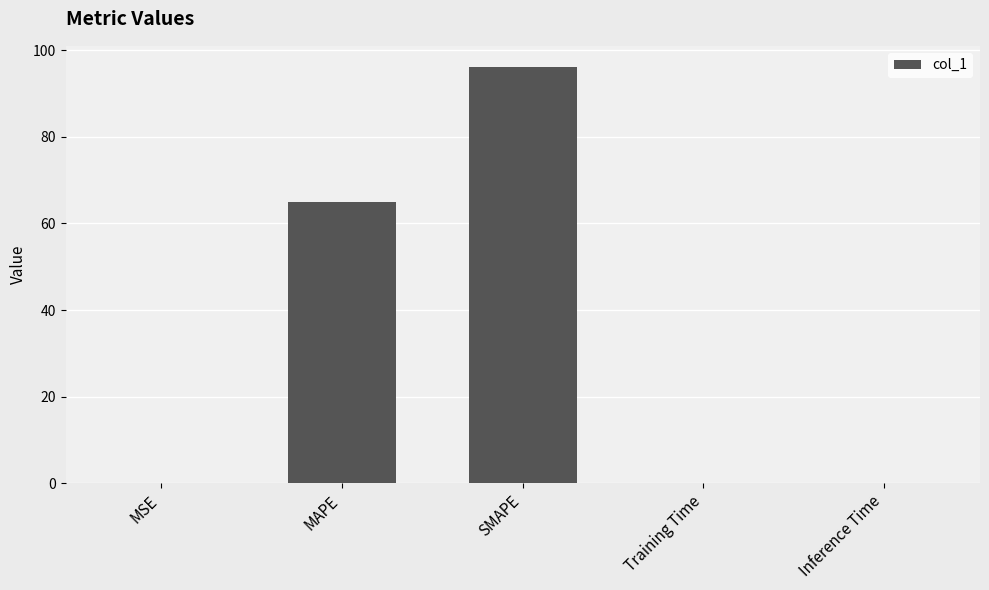

Which category has the highest value across all series?

SMAPE